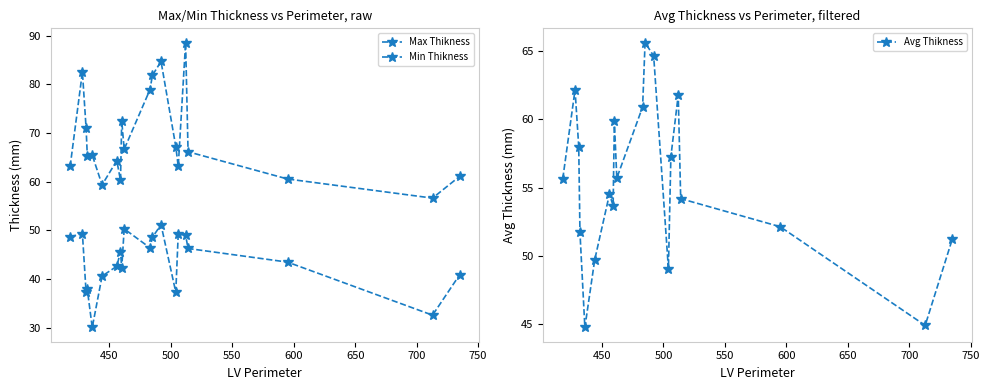

Reading left to right, transcribe all the data shown in this chart.

Max Thikness: 63.1	82.5	71.0	65.2	65.5	59.3	64.3	60.2	72.5	66.7	78.9	81.9	84.7	67.2	63.1	88.6	66.1	60.5	56.6	61.1
Min Thikness: 48.6	49.3	37.2	37.8	30.0	40.6	42.6	45.6	42.2	50.3	46.4	48.6	51.1	37.3	49.2	49.0	46.2	43.5	32.5	40.8
Avg Thikness: 55.6	62.2	58.0	51.7	44.7	49.7	54.5	53.7	59.9	55.7	60.9	65.6	64.7	49.0	57.3	61.8	54.2	52.1	44.9	51.2